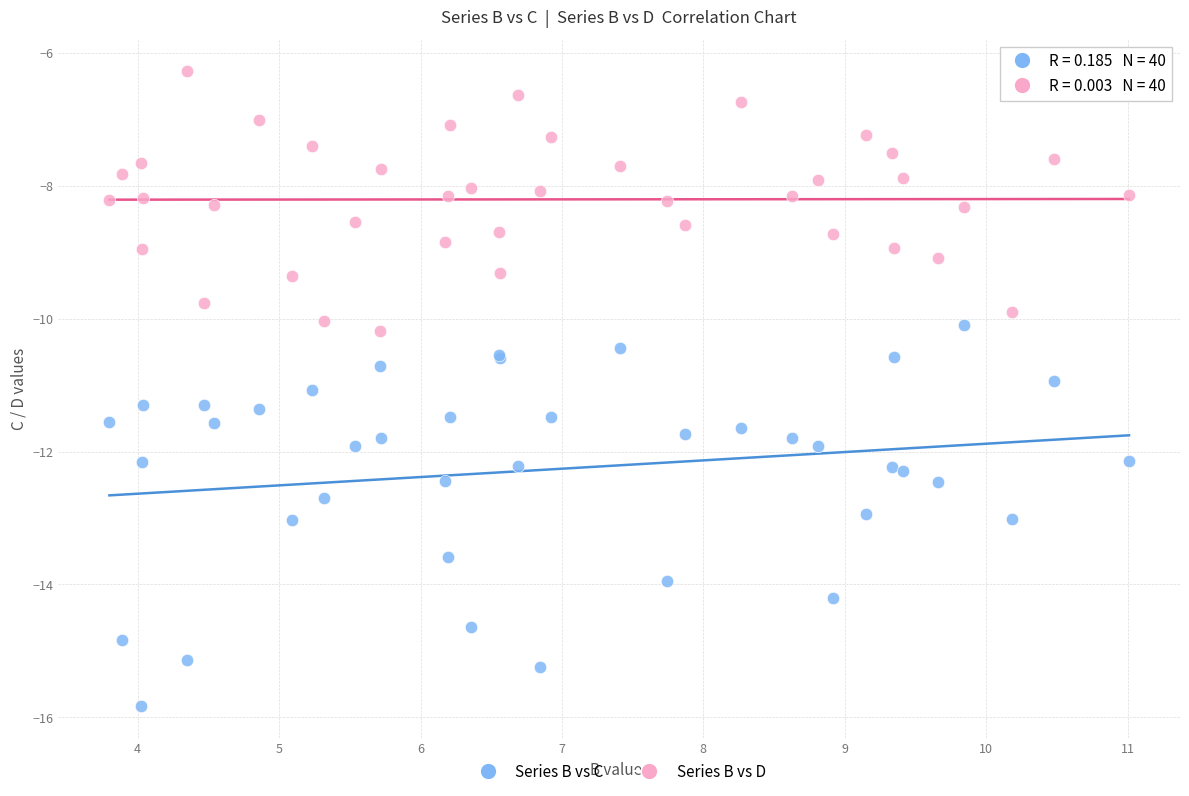

Which series reaches the maximum Y coordinate?

Series B vs D